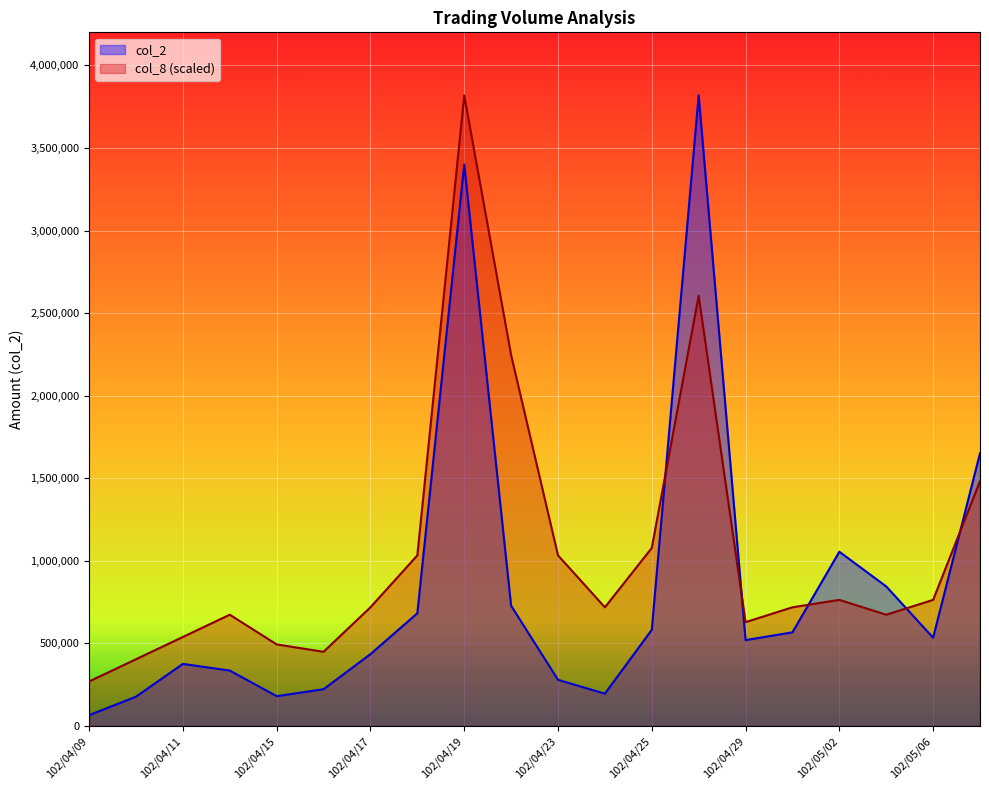

Is the value of col_2 at 102/04/26 greater than the value of col_8 at 102/04/12?

Yes